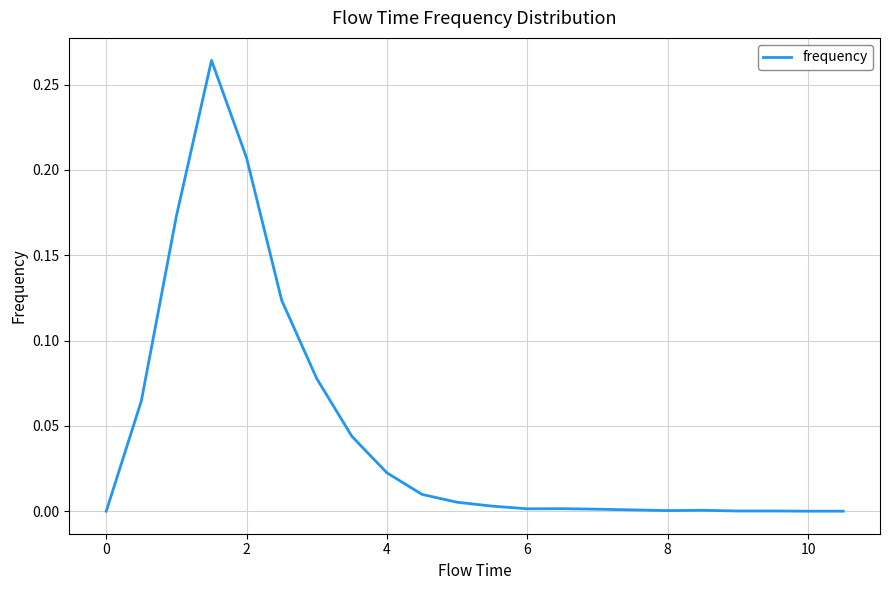

Is this an area chart (filled region under the line)?

No